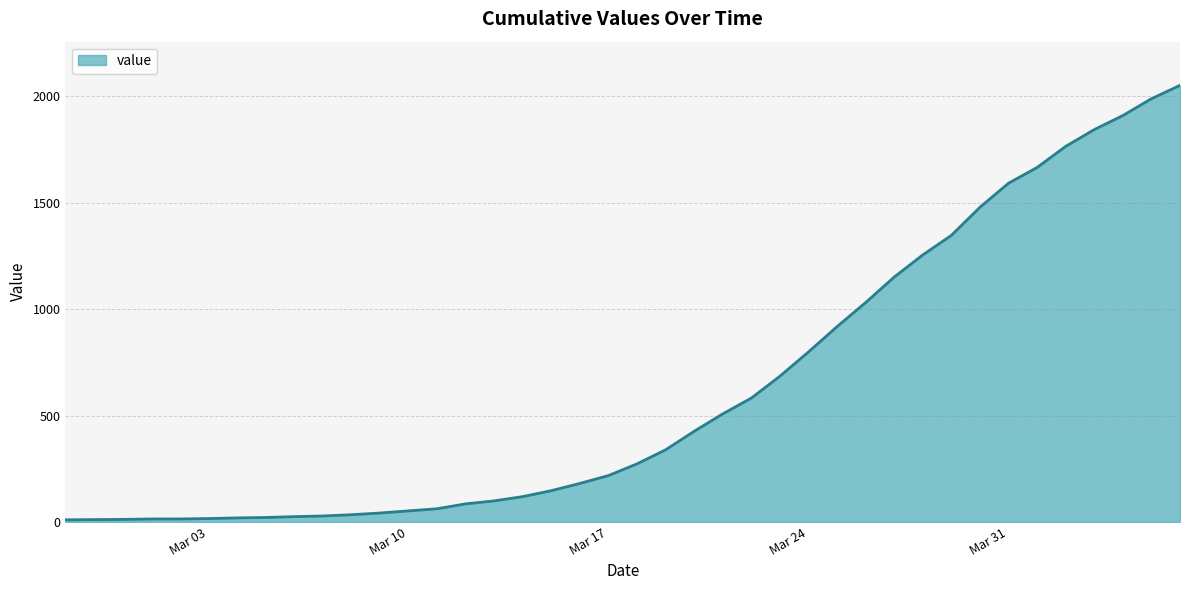

What is the difference between the maximum and minimum values?

2042